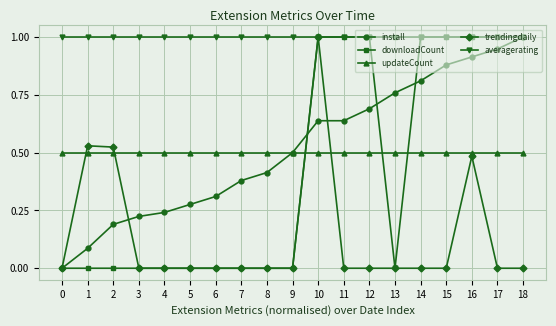

What is the spread (max minus min) of values at 9?

1.0